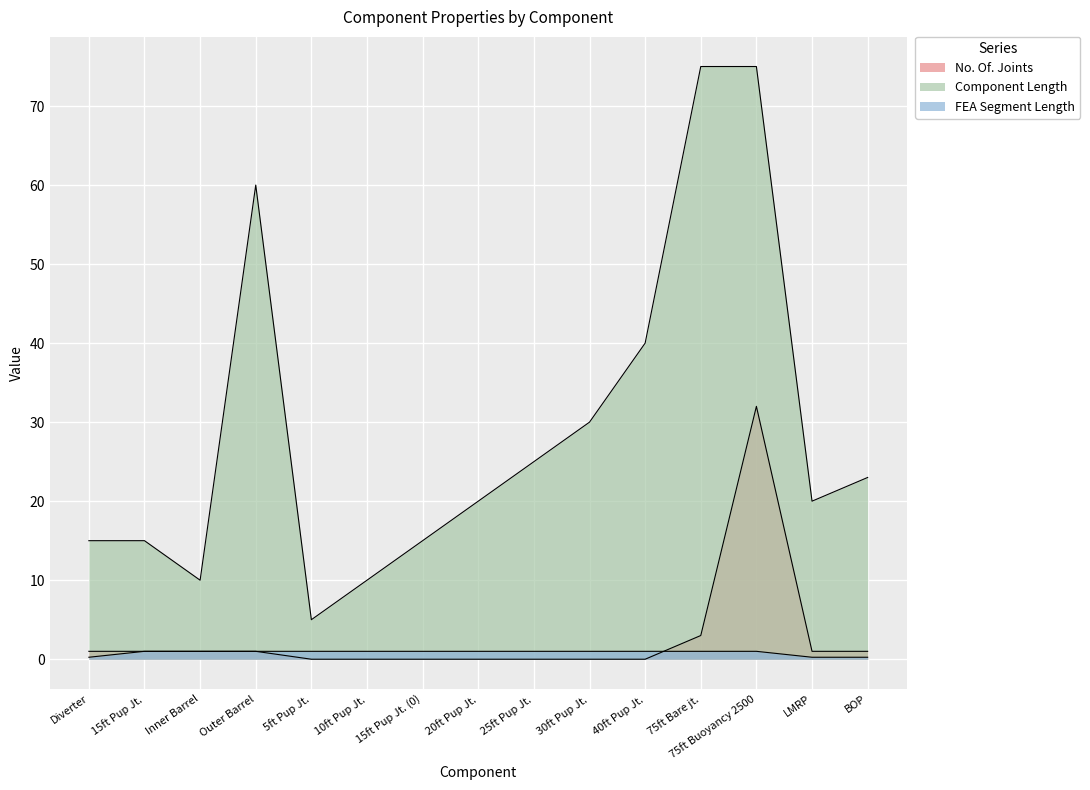

What is the difference between the maximum and second lowest values in the FEA Segment Length series?

0.8